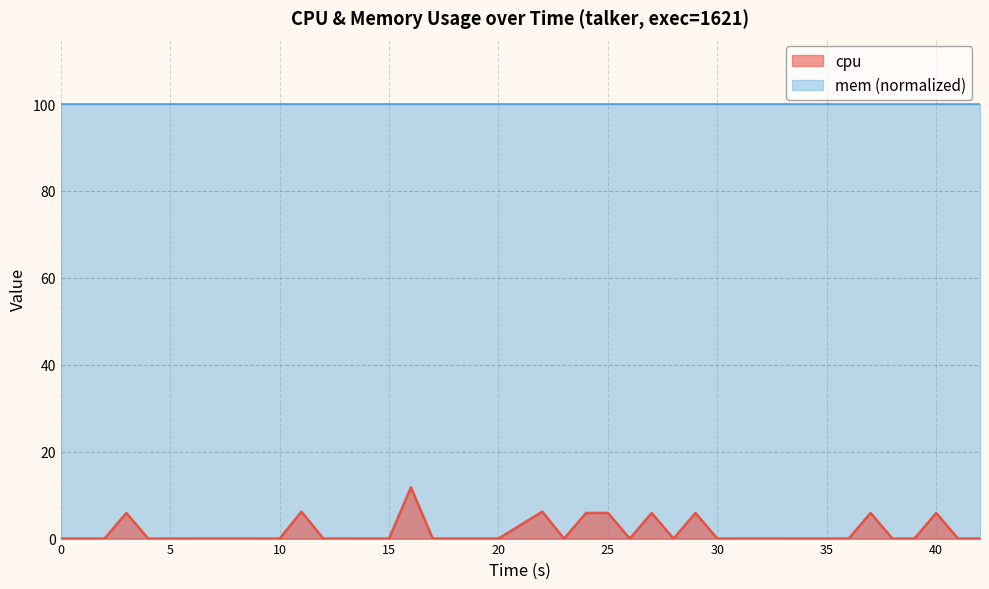

How many series are shown in this chart?

2